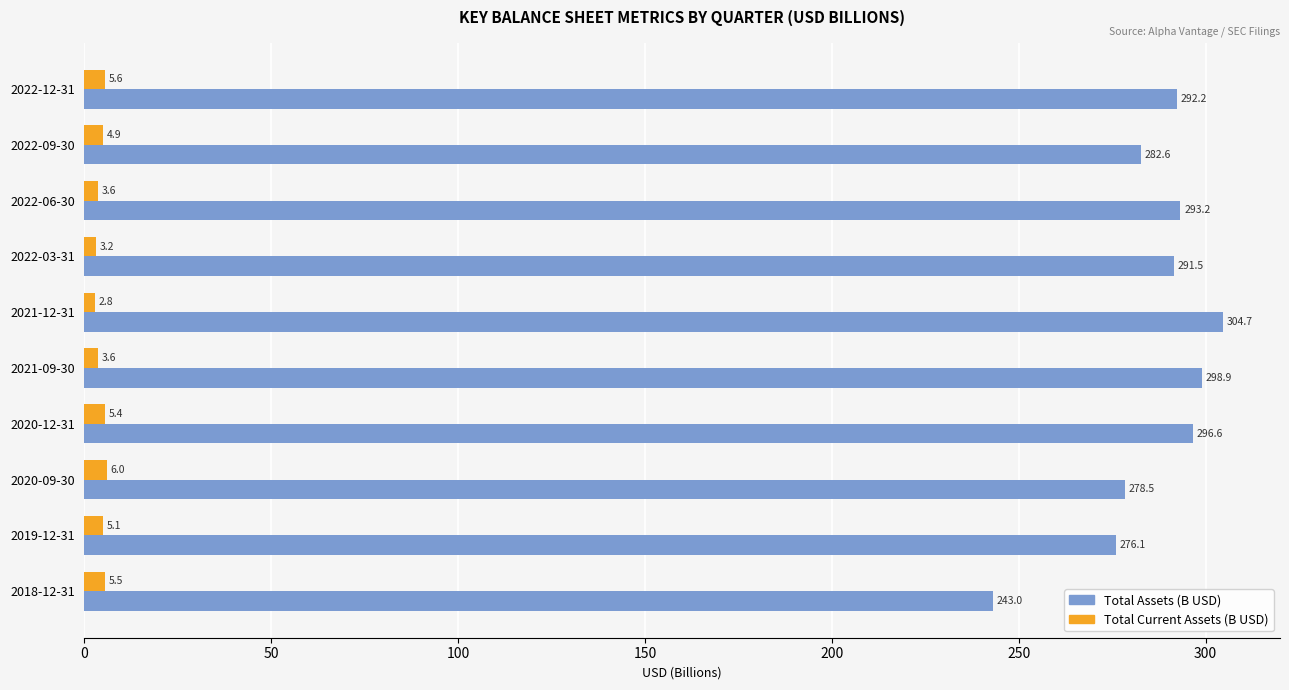

Is it true that Total Assets (B USD) equals 282.6 at 2022-09-30?

True